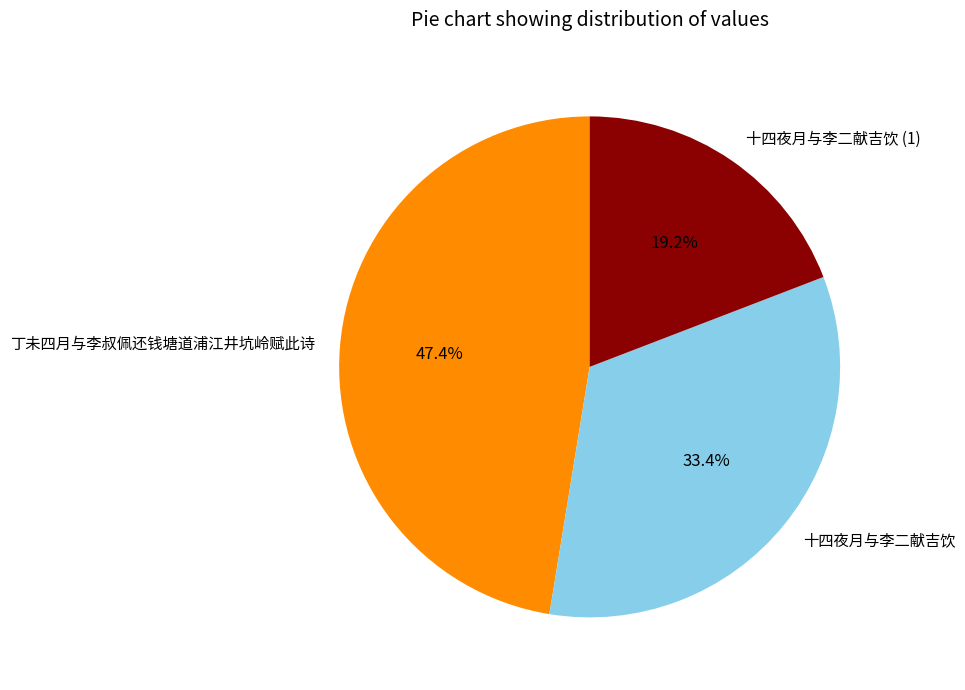

How many slices are in this pie chart?

3